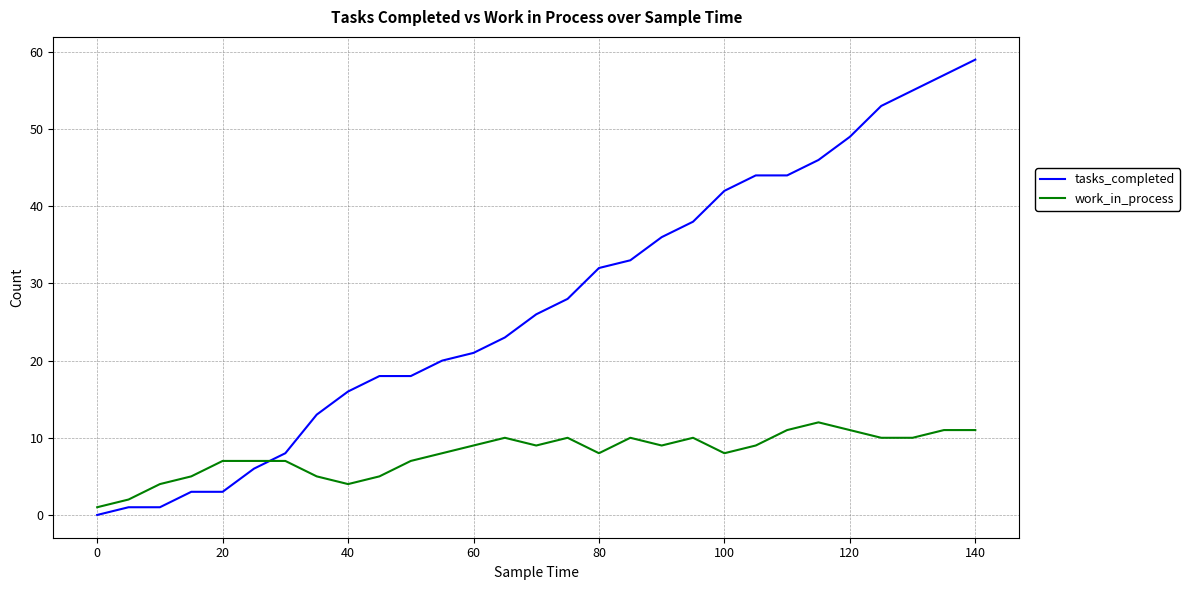

Reading left to right, transcribe all the data shown in this chart.

tasks_completed: 0	1	1	3	3	6	8	13	16	18	18	20	21	23	26	28	32	33	36	38	42	44	44	46	49	53	55	57	59
work_in_process: 1	2	4	5	7	7	7	5	4	5	7	8	9	10	9	10	8	10	9	10	8	9	11	12	11	10	10	11	11